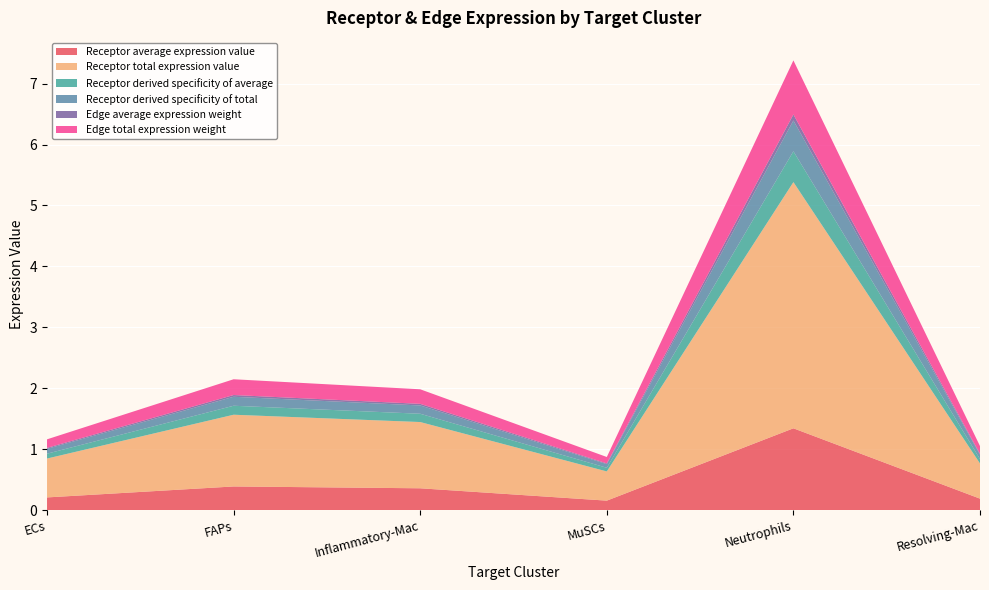

Reading left to right, list all the values displayed in this chart.

Receptor average expression value: 0.2	0.4	0.4	0.2	1.3	0.2
Receptor total expression value: 0.6	1.2	1.1	0.5	4.0	0.6
Receptor derived specificity of average: 0.1	0.1	0.1	0.1	0.5	0.1
Receptor derived specificity of total: 0.1	0.1	0.1	0.1	0.5	0.1
Edge average expression weight: 0.0	0.0	0.0	0.0	0.1	0.0
Edge total expression weight: 0.1	0.3	0.2	0.1	0.9	0.1